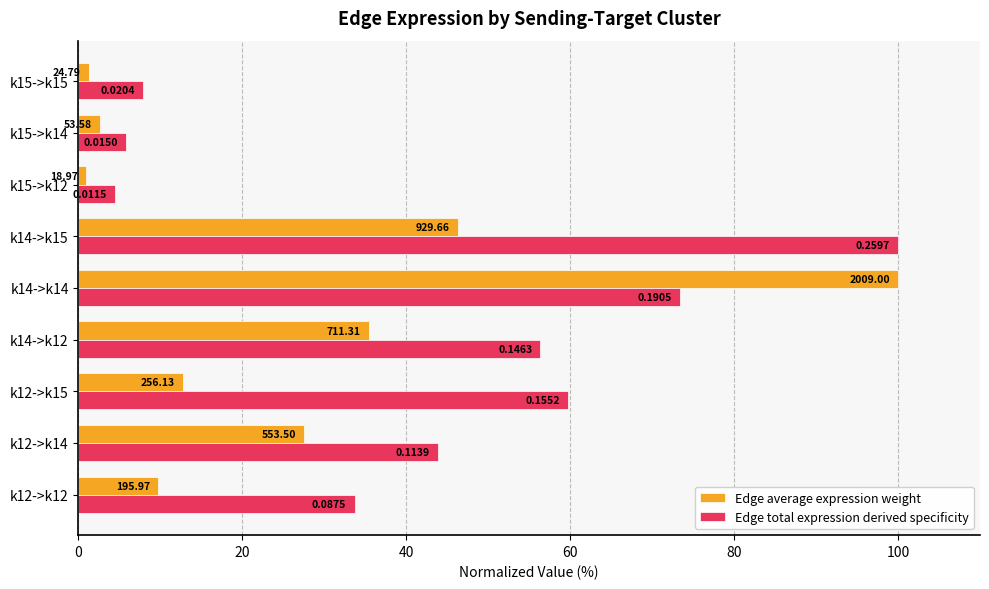

What are all the series names shown in the legend?

Edge average expression weight, Edge total expression derived specificity